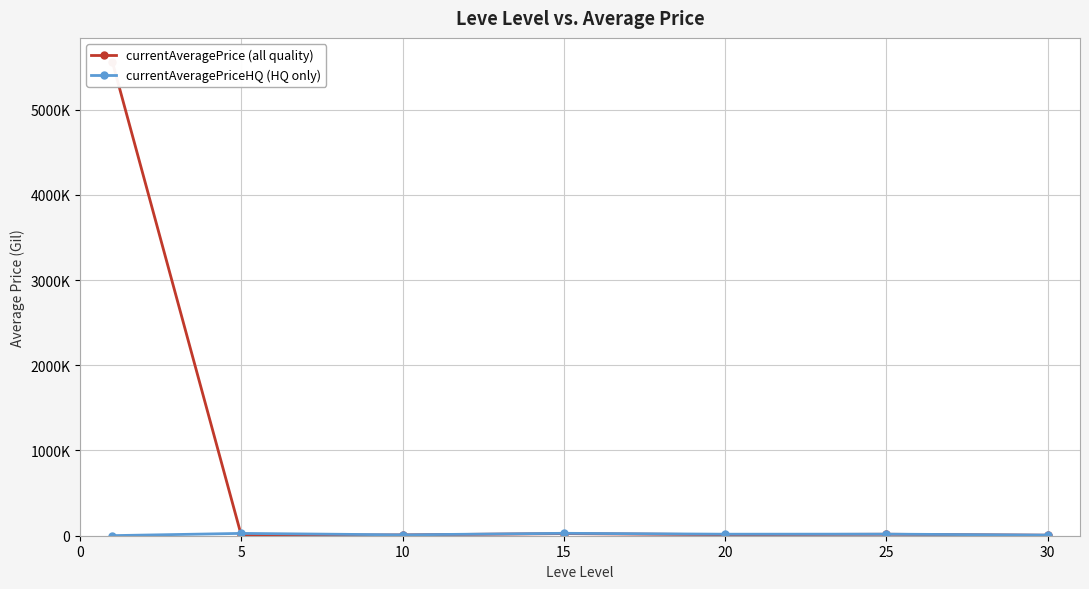

What is the value of the currentAveragePriceHQ (HQ only) point at the 1st from the left?

1066.0